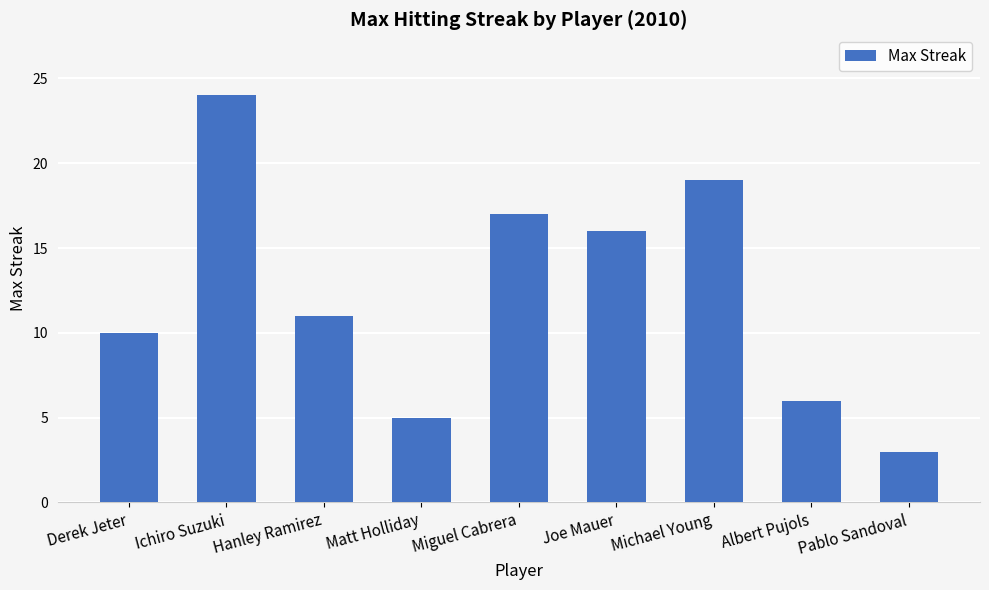

Is it true that the value at Miguel Cabrera is 5?

False